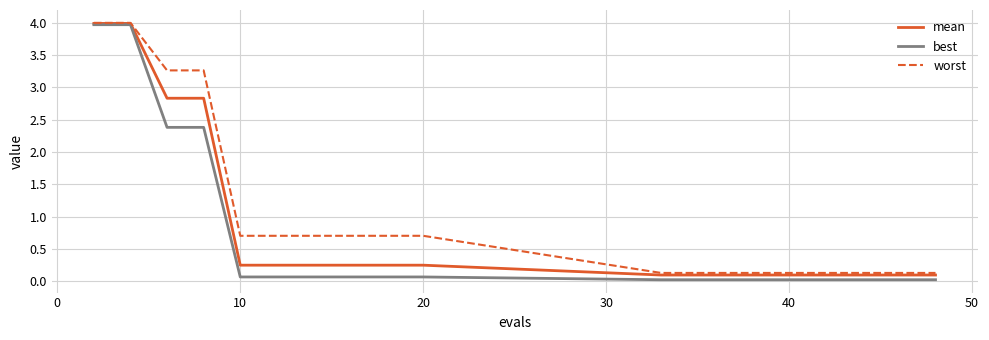

Which series has the widest spread of values?

best